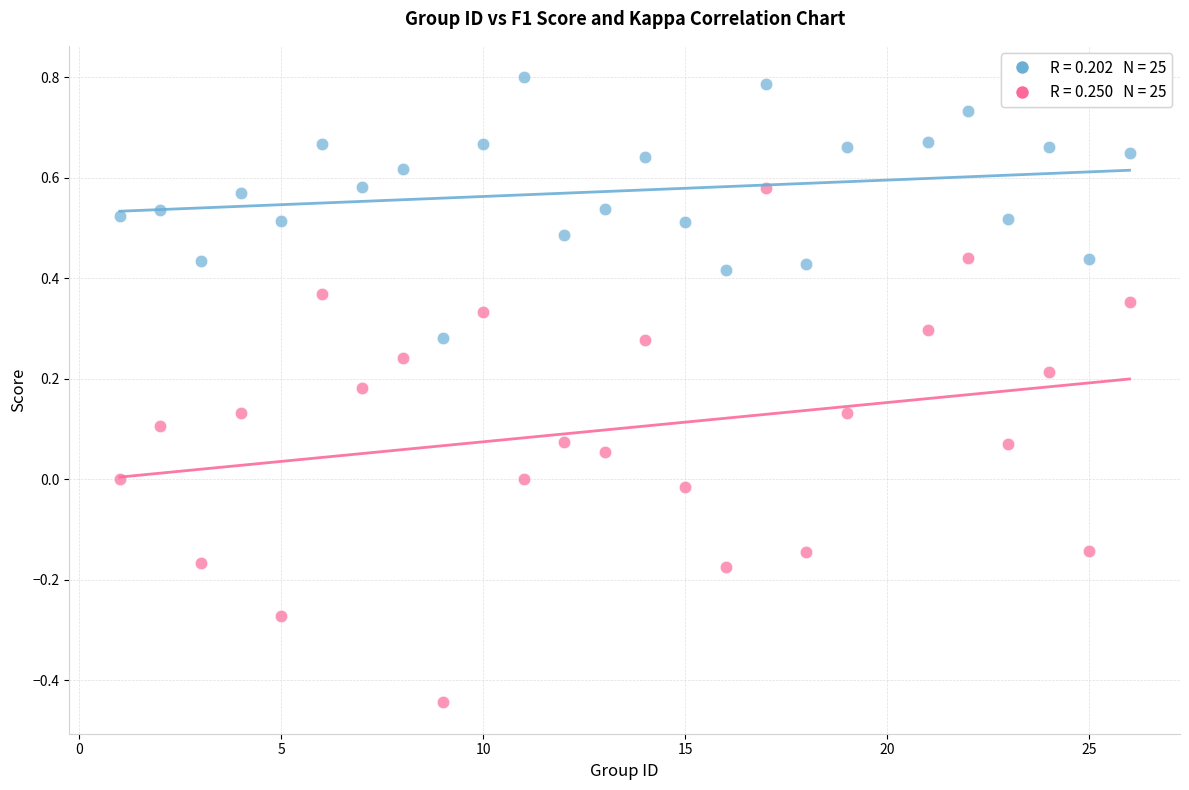

Across all data points, what is the range of Y values (max minus min)?

1.2